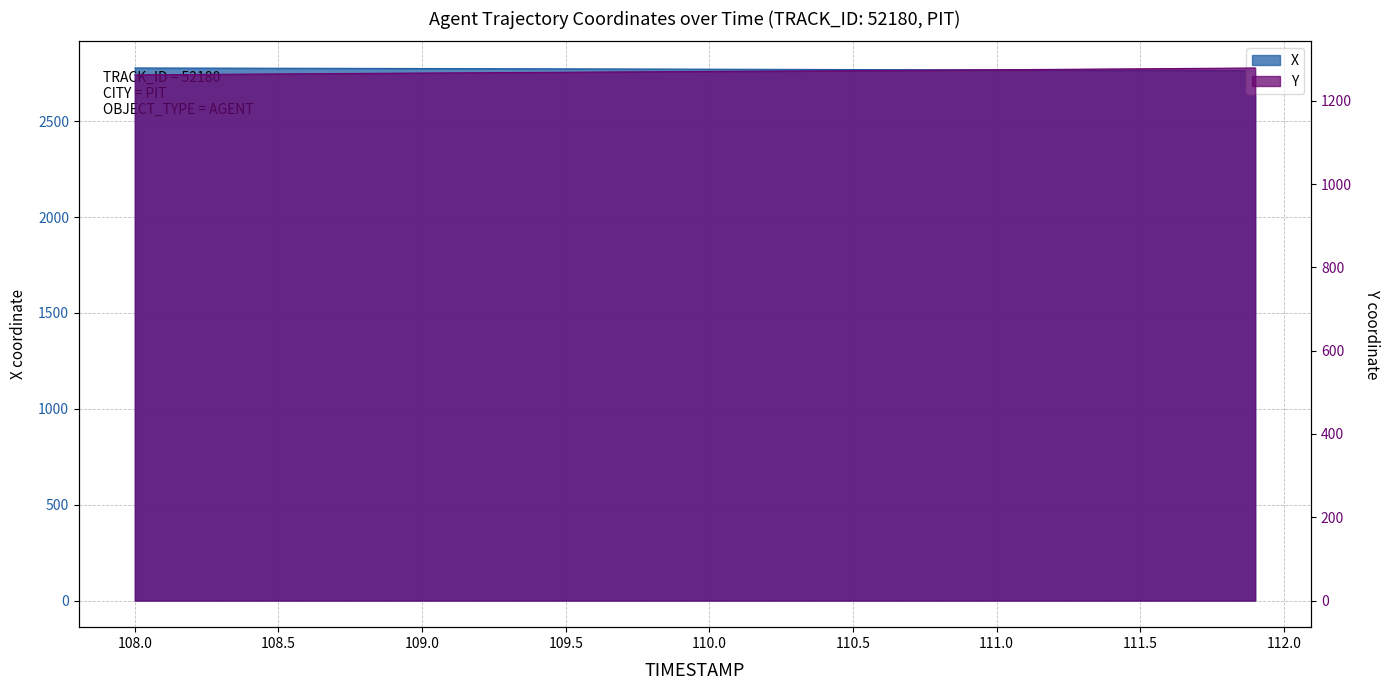

Which label corresponds to the smallest value in the chart?

108.0